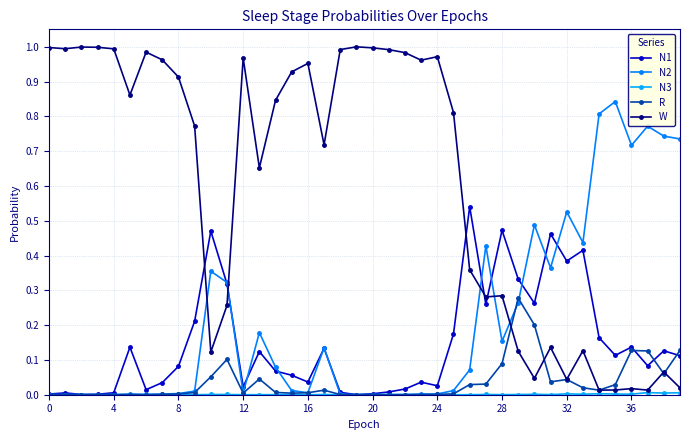

How many lines are shown in the chart?

5